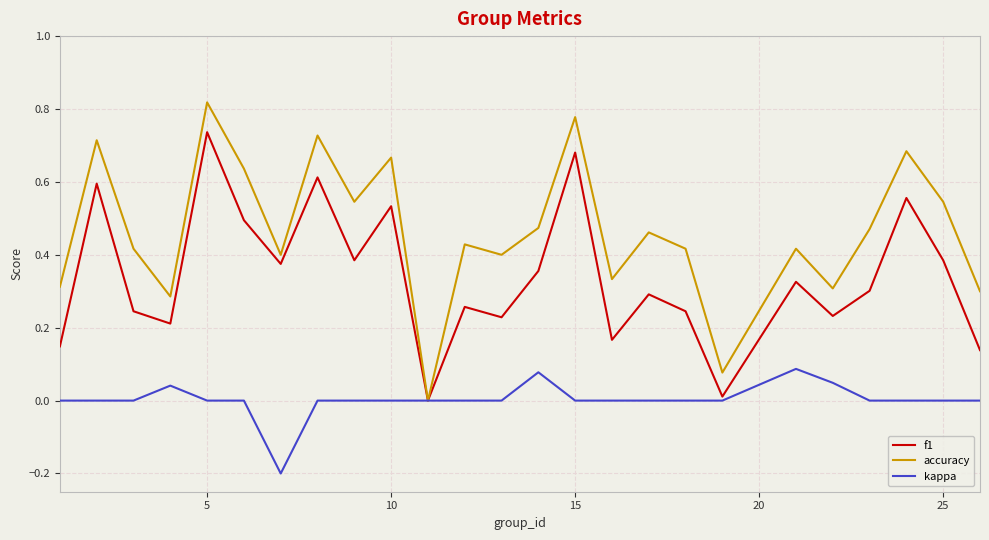

List the series in order of their peak value, highest first.

accuracy, f1, kappa